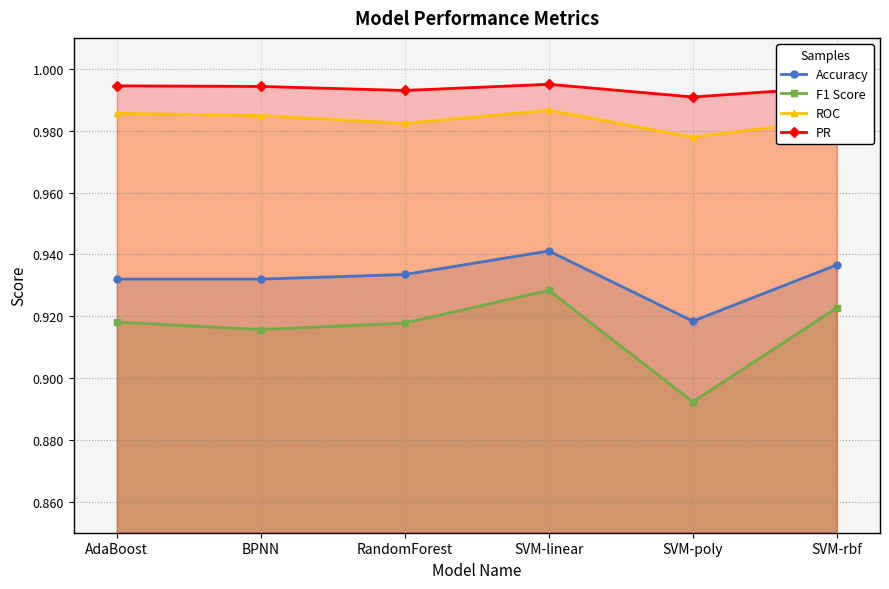

At which category is the sum across all series the highest?

SVM-linear